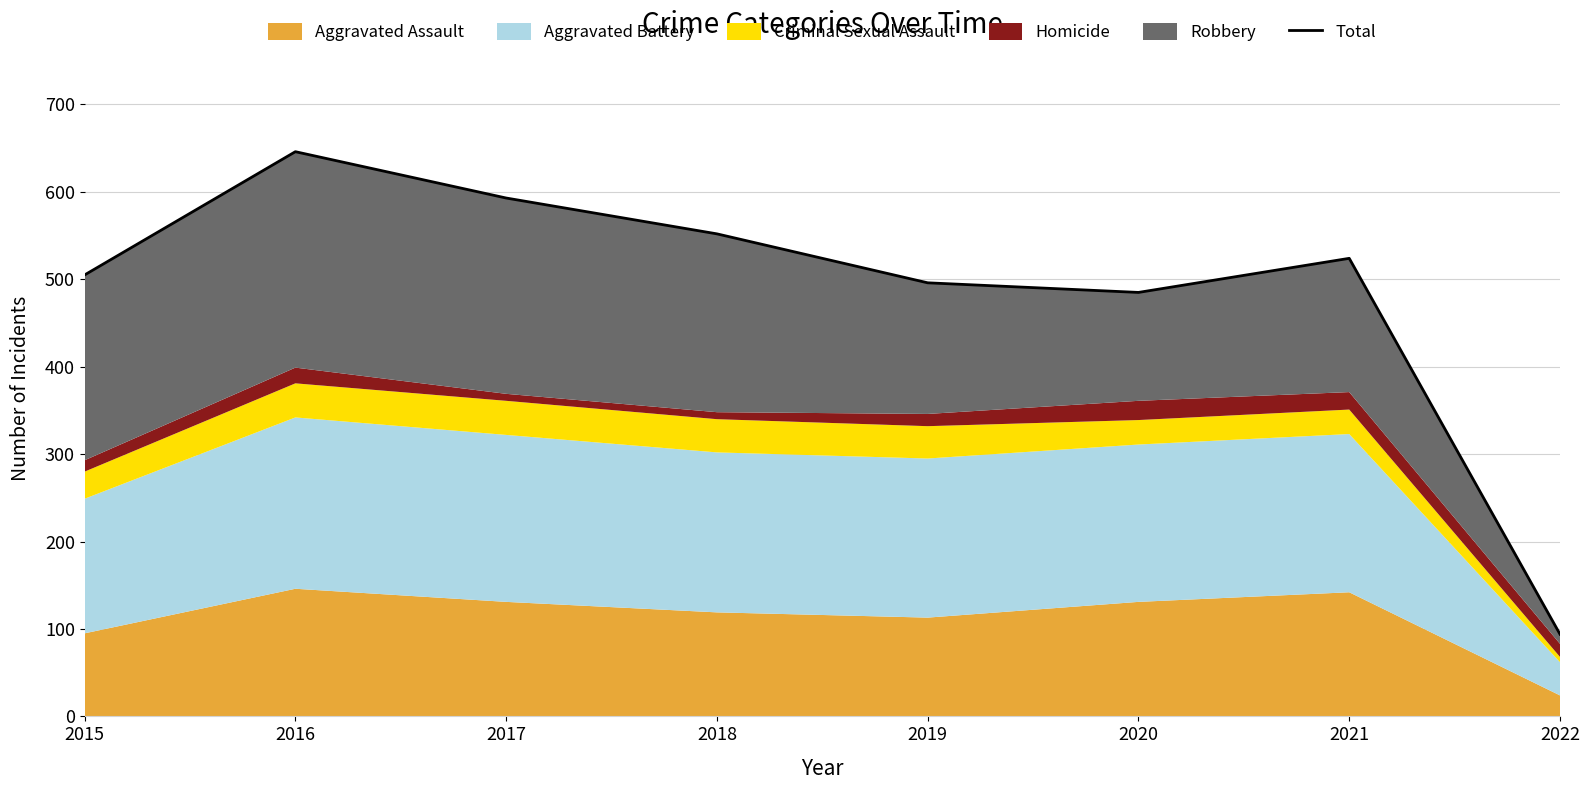

What is the difference between the maximum and second lowest values?

161